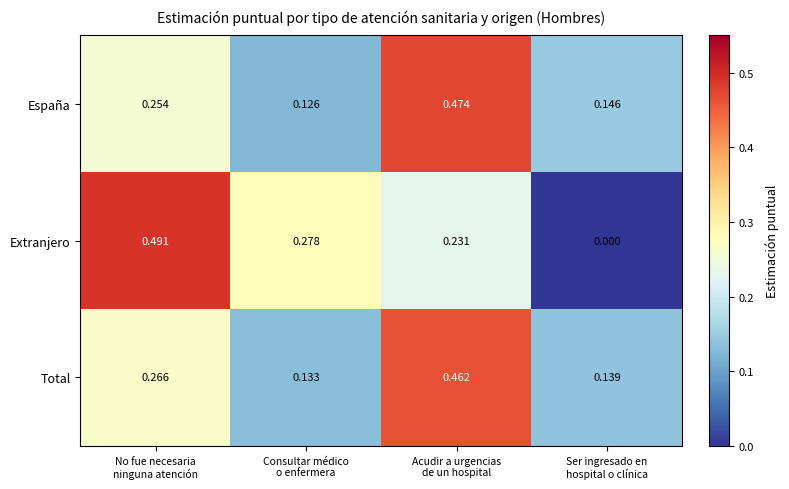

List the series in order of their peak value, highest first.

Extranjero, España, Total